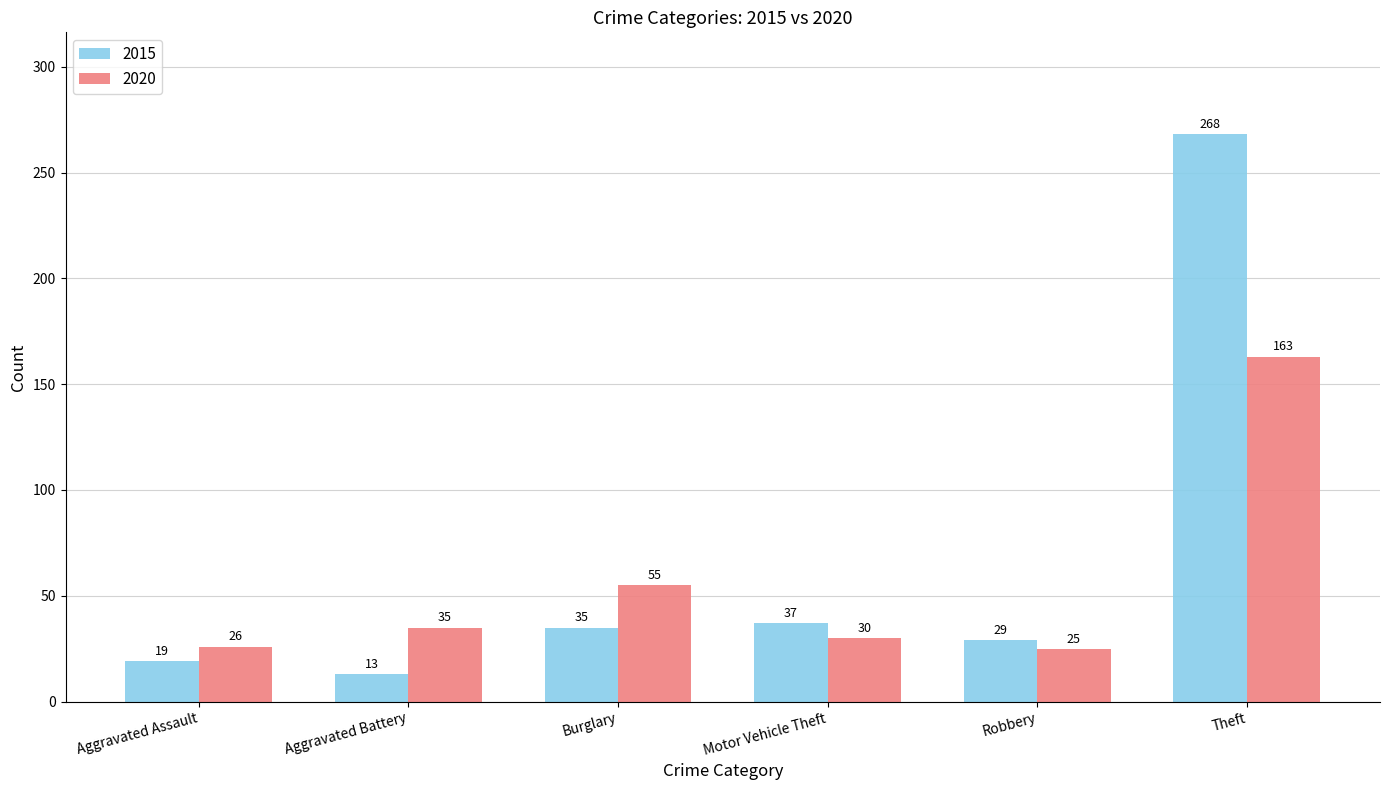

What is the difference between the second highest and second lowest values in the 2020 series?

29